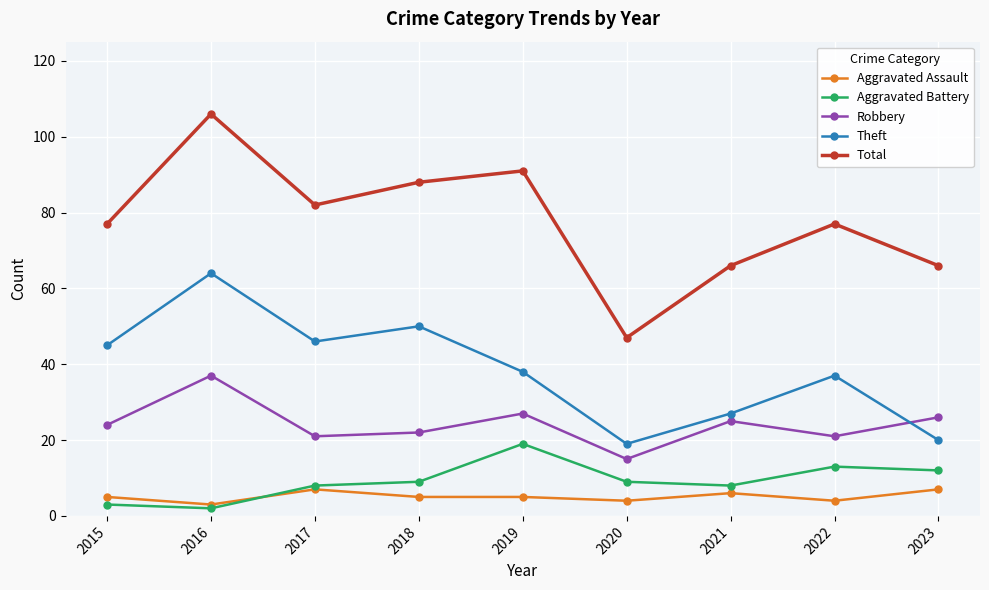

List the series in order of their peak value, highest first.

Total, Theft, Robbery, Aggravated Battery, Aggravated Assault